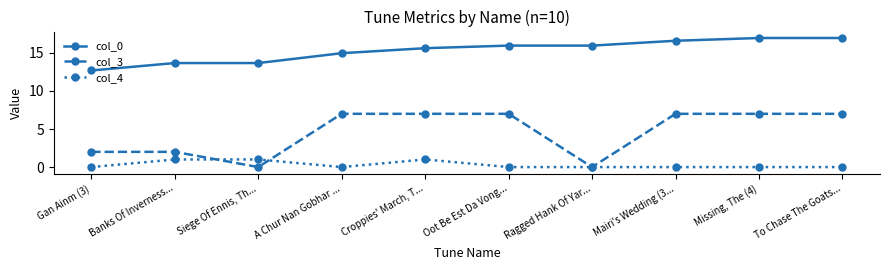

What value does the col_3 series have at Oot Be Est Da Vong...?

7.0